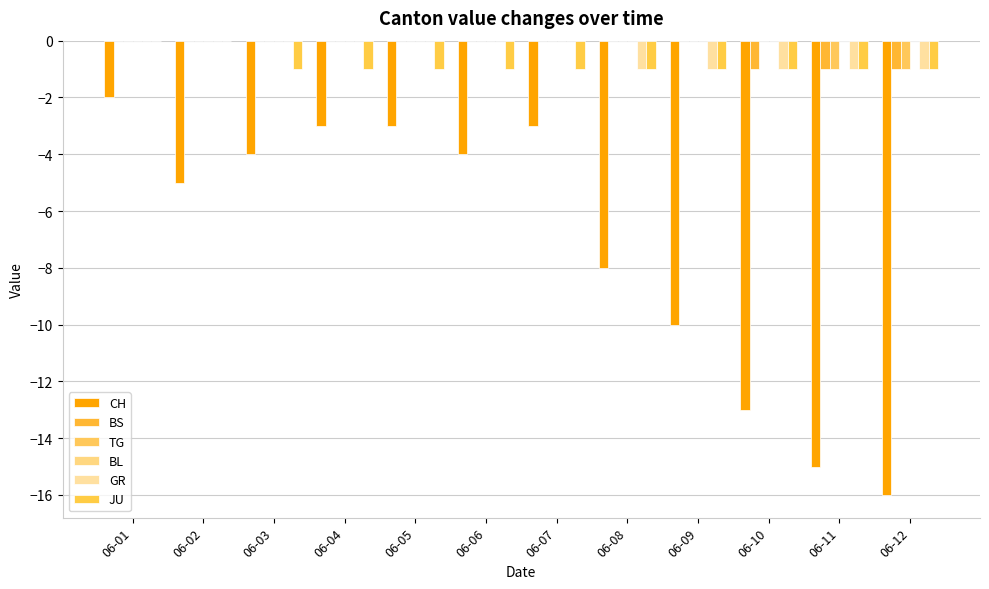

How many distinct data groups are displayed?

5